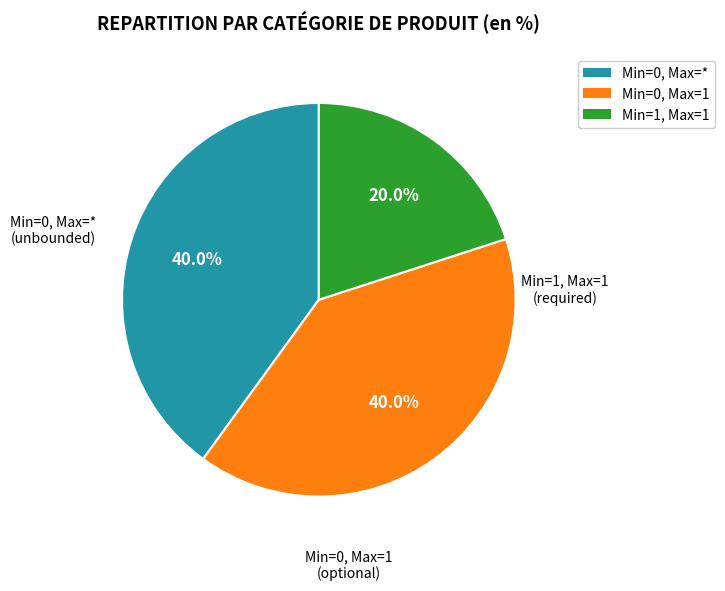

Is there any slice that represents more than half of the pie?

No